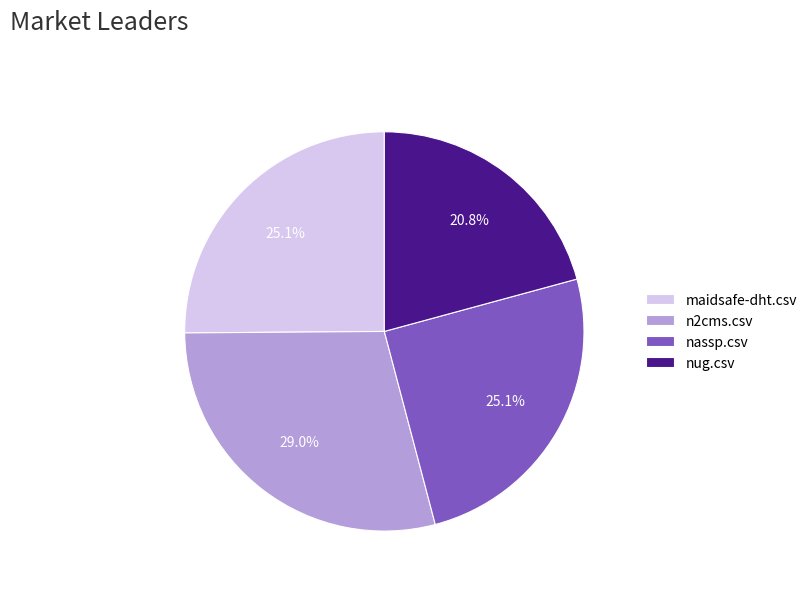

Is it true that nug.csv is 30% of the pie?

False